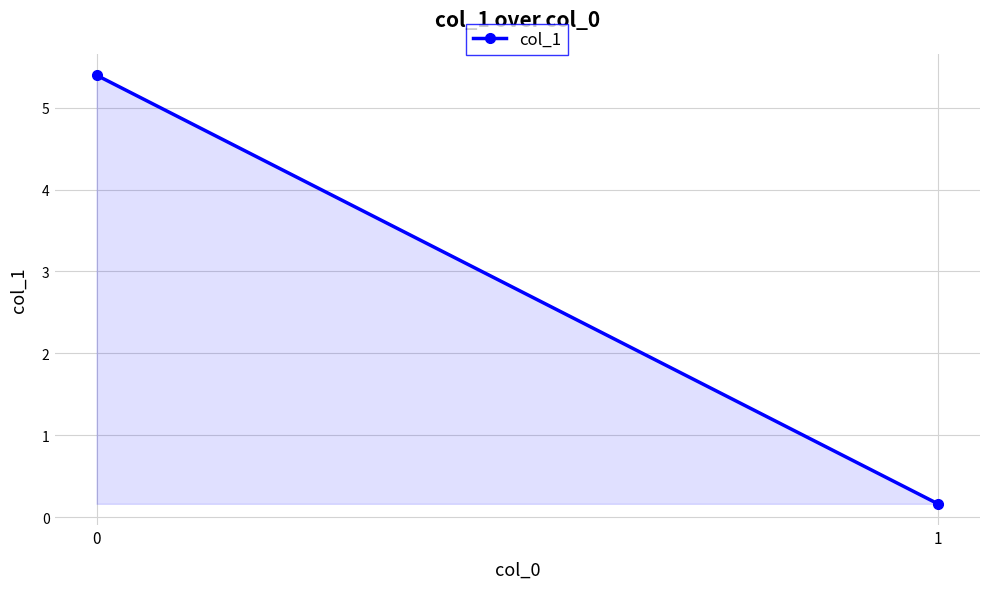

What is the greatest value displayed?

5.4